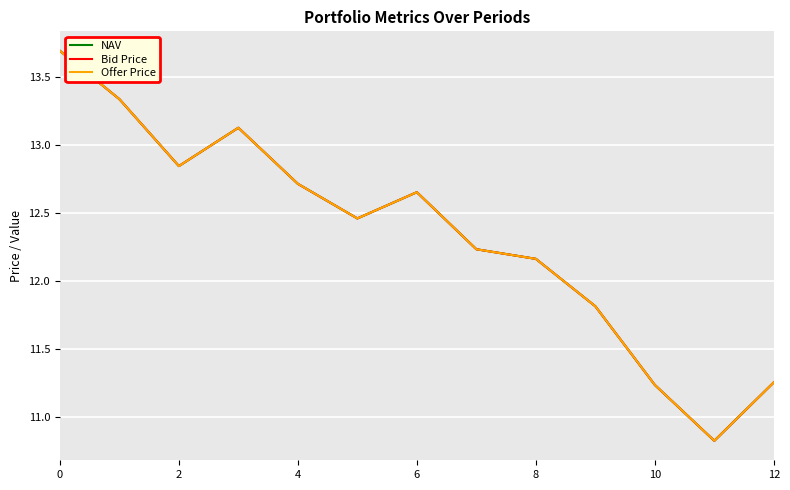

What is the minimum value shown in the chart?

10.8